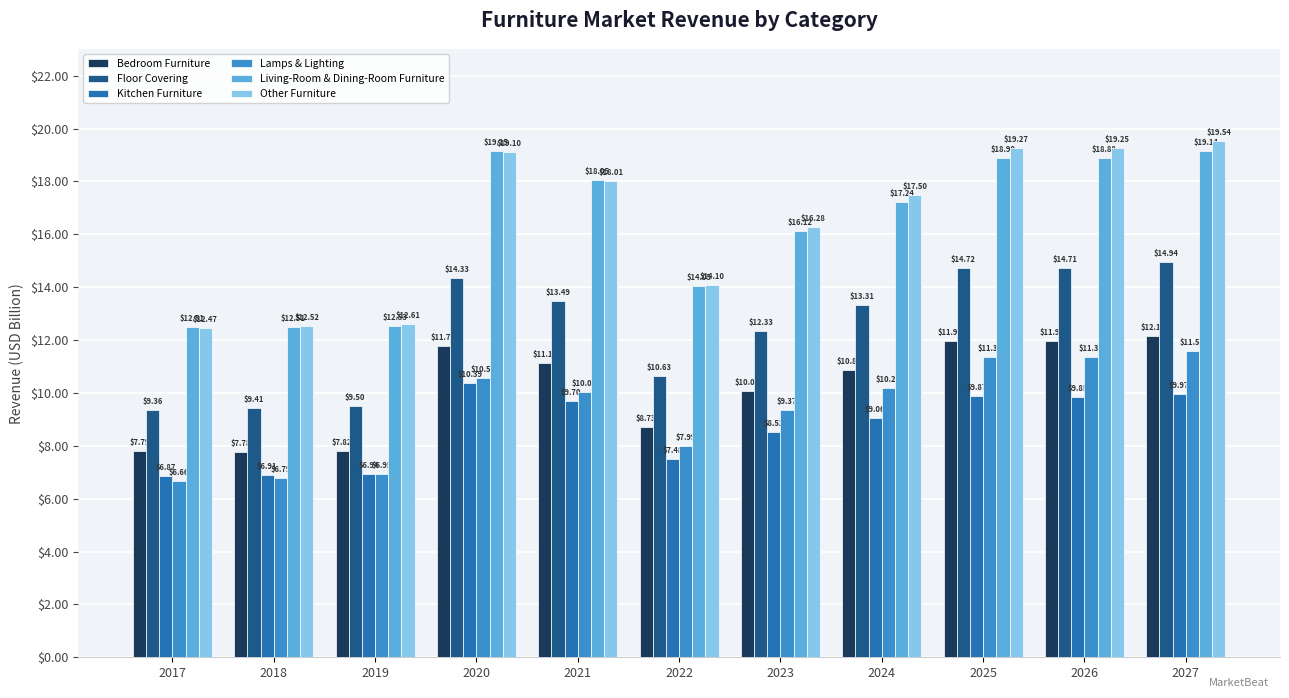

How many groups of bars are there?

11